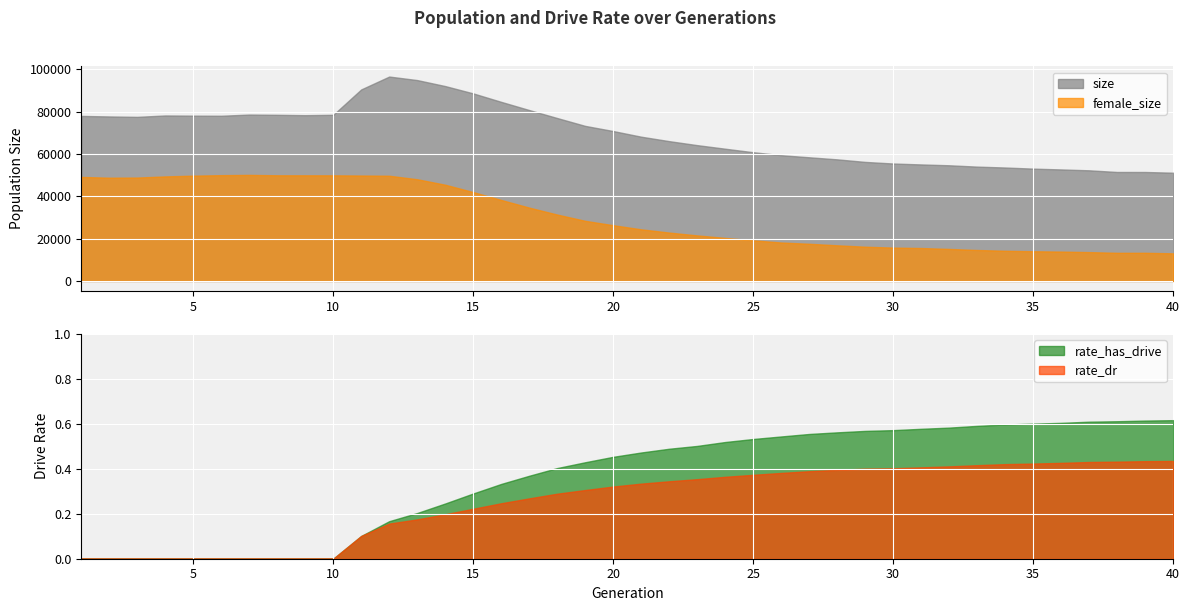

List the labels in order of female_size value, largest first.

7, 6, 8, 9, 10, 11, 5, 12, 4, 1, 3, 2, 13, 14, 15, 16, 17, 18, 19, 20, 21, 22, 23, 24, 25, 26, 27, 28, 29, 30, 31, 32, 33, 34, 35, 36, 37, 39, 38, 40